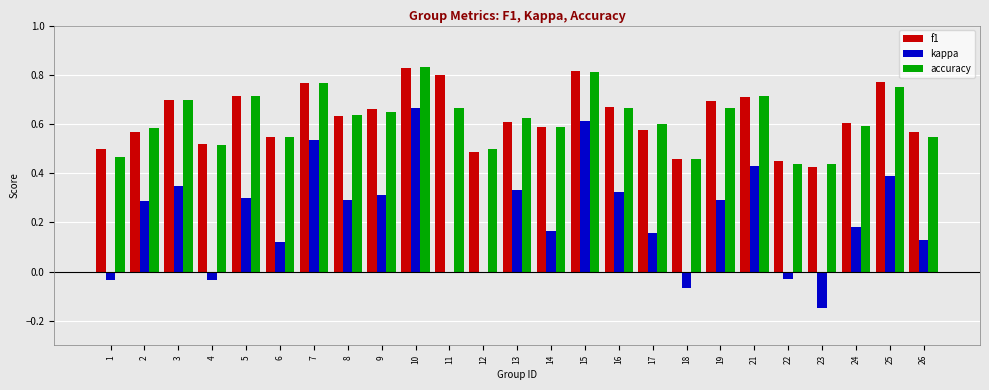

Between 13 and 17, which series saw the biggest shift?

kappa